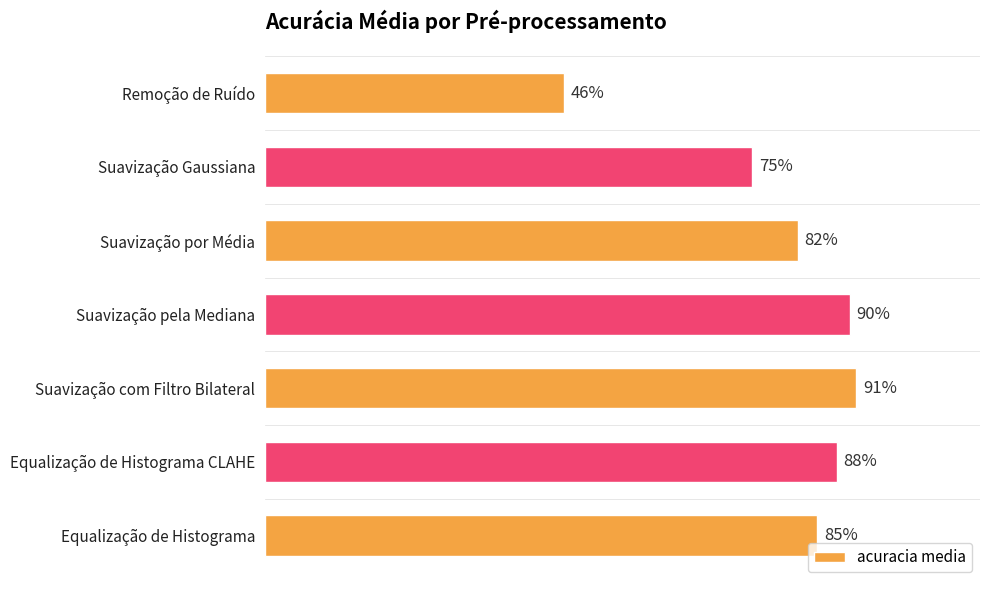

Are the bars horizontal?

Yes